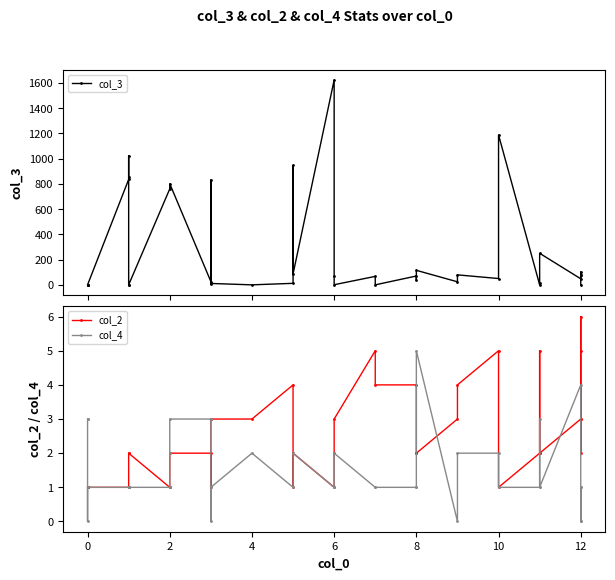

Count the col_2 values in the range 1 to 3.

31